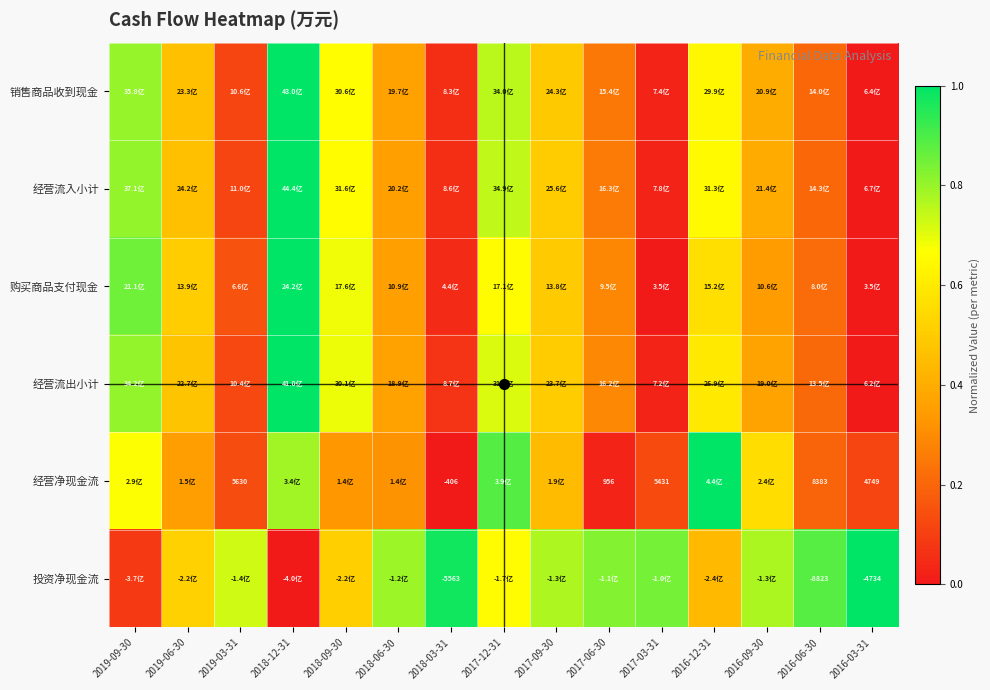

Which has a higher value, 2016-09-30 or 2016-06-30?

2016-09-30